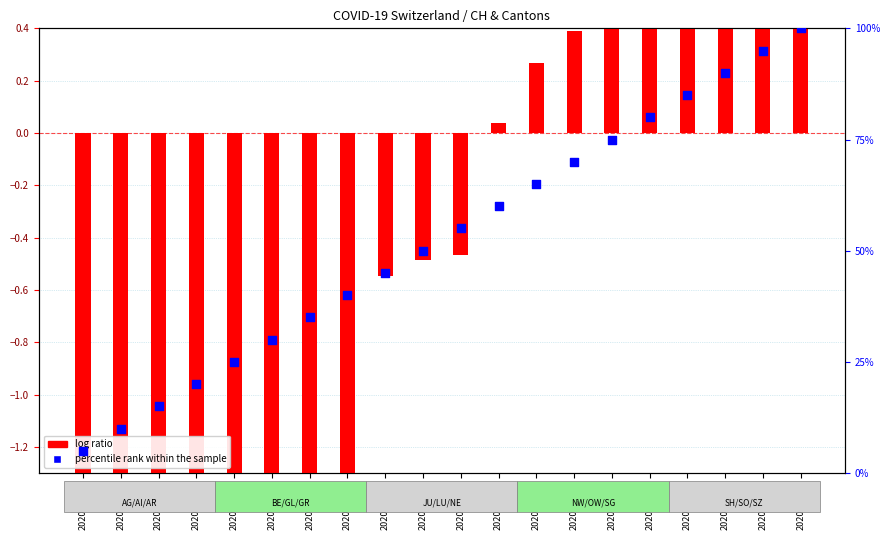

Which series reaches the maximum Y coordinate?

percentile rank within the sample